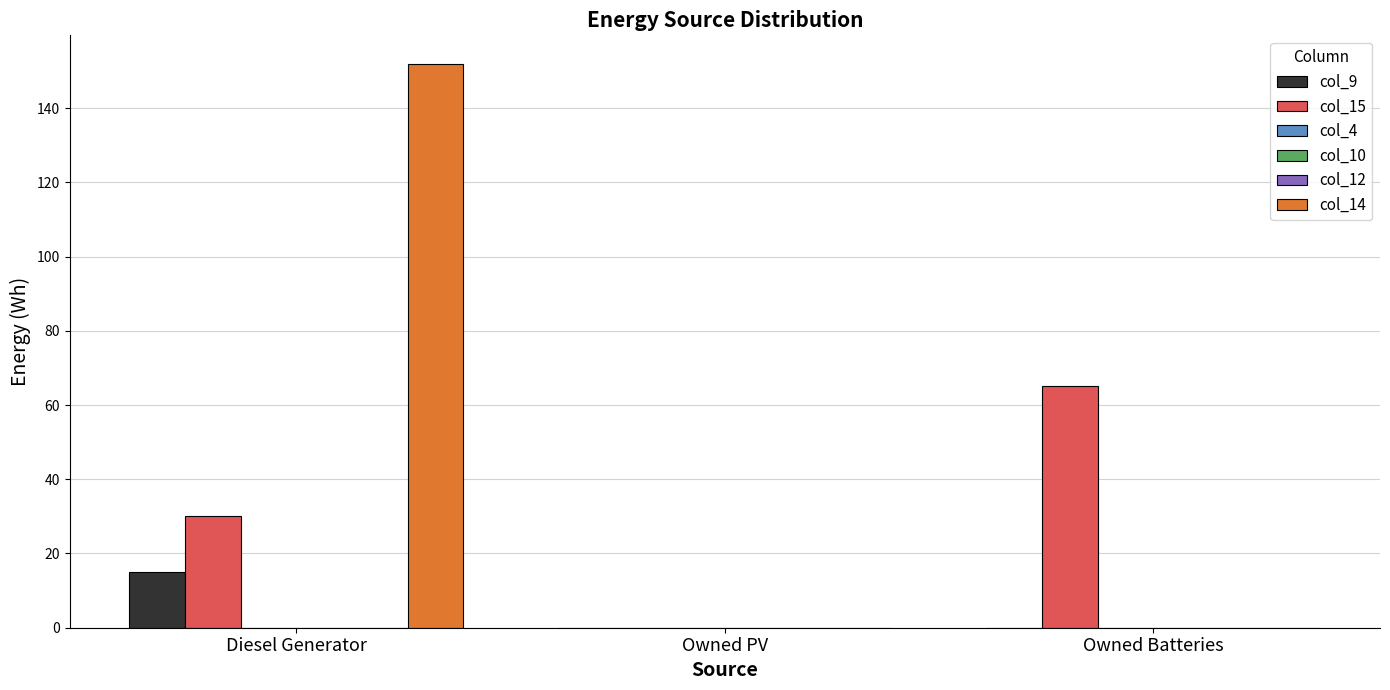

Which series has the largest range (max minus min)?

col_14